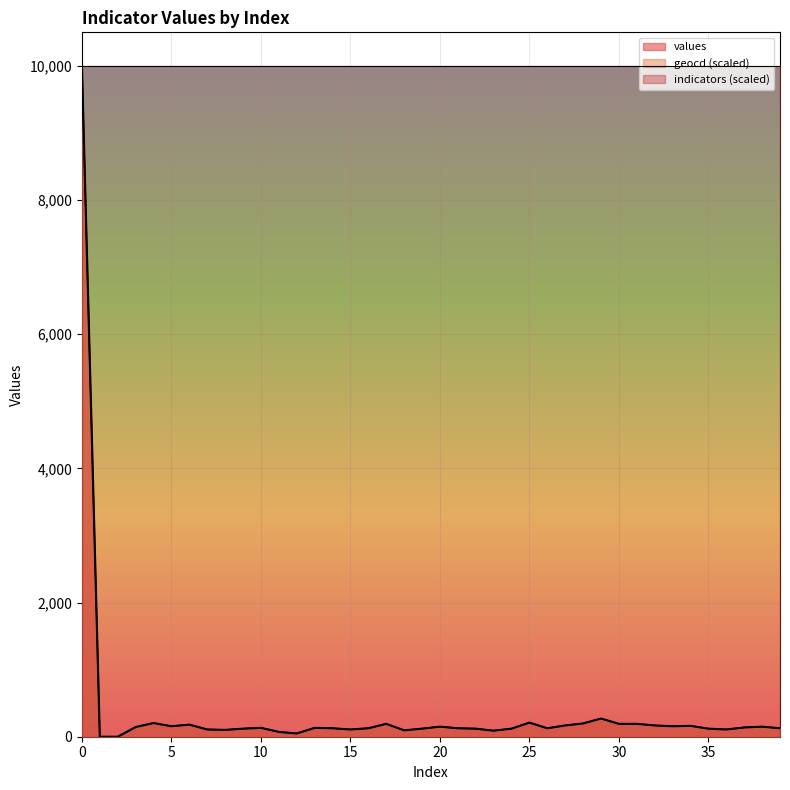

What are all the series names shown in the legend?

values, geocd (scaled), indicators (scaled)